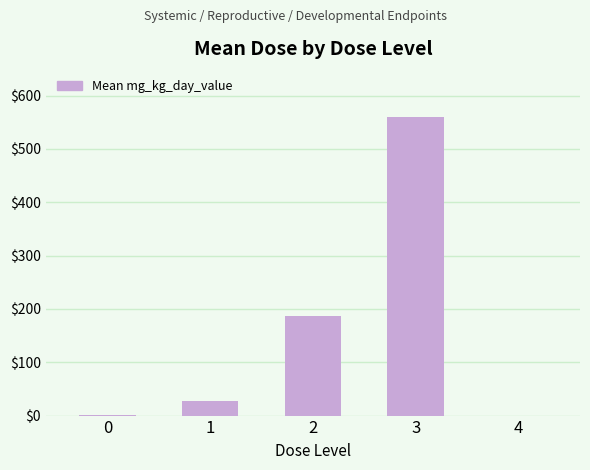

Count the number of data series in this chart.

1